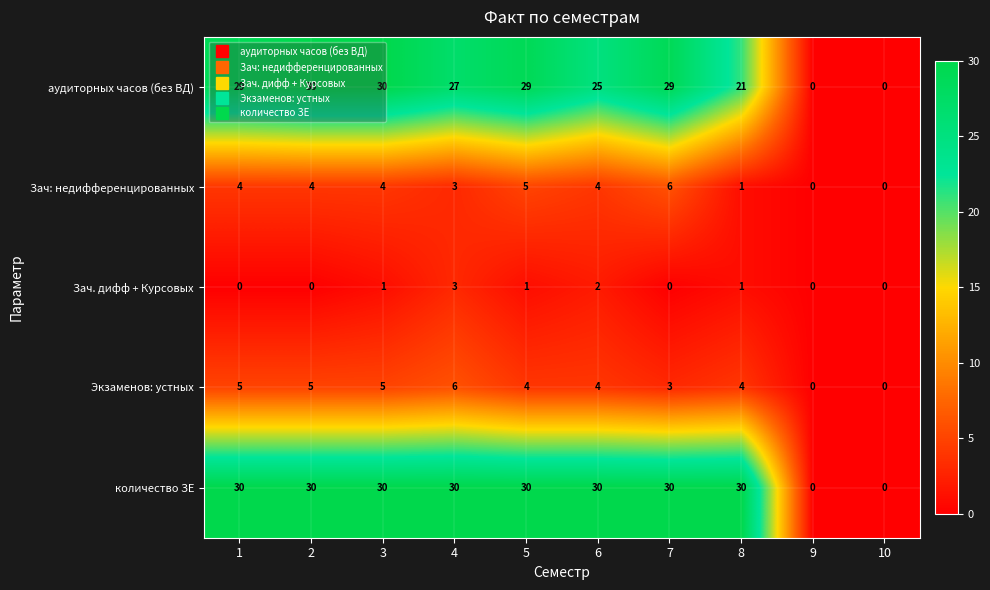

At how many categories does at least one series exceed 13?

8